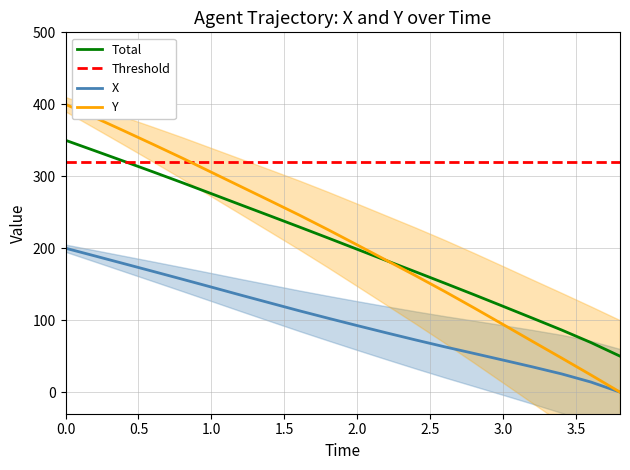

True or false: Y and X intersect in this chart.

False